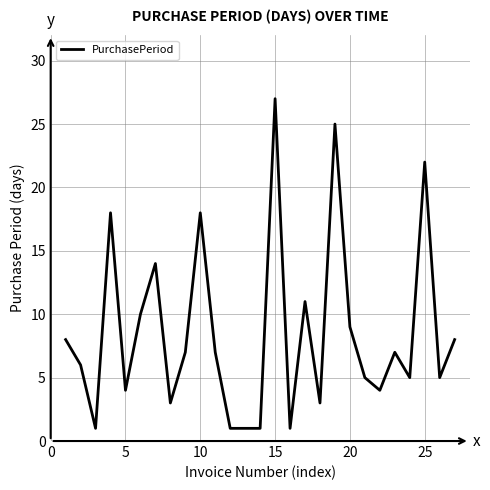

Reading right to left, list all the values displayed in this chart.

8	5	22	5	7	4	5	9	25	3	11	1	27	1	1	1	7	18	7	3	14	10	4	18	1	6	8